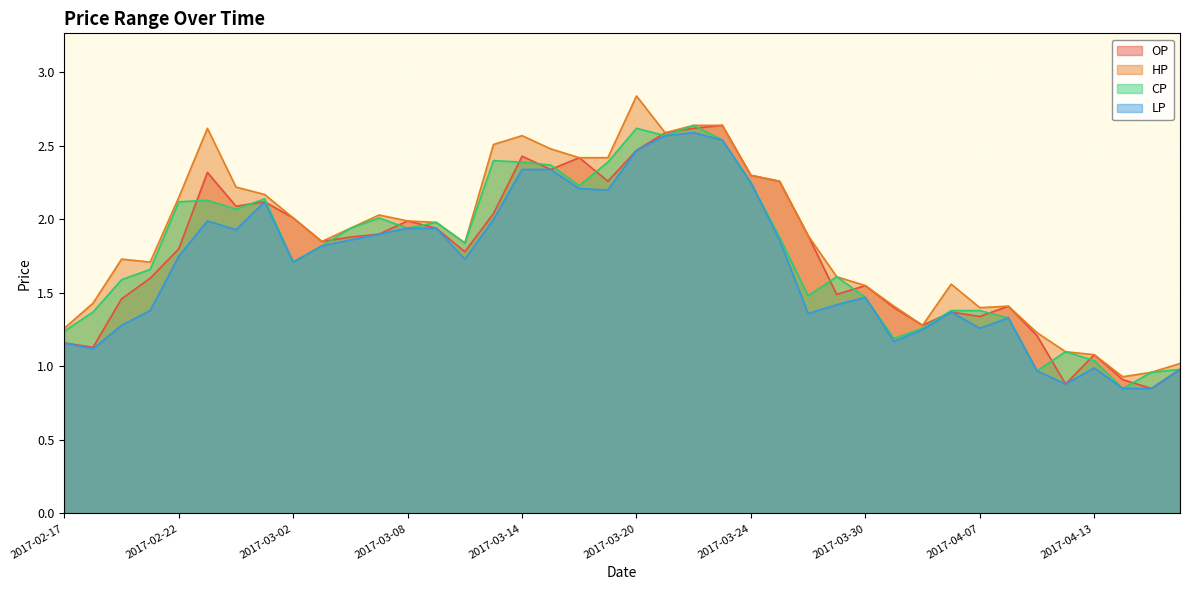

True or false: LP and CP cross at least once.

False